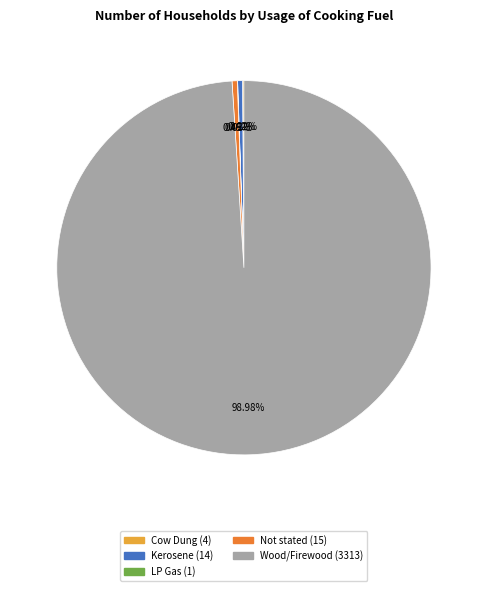

Is there a majority slice in this chart?

Yes